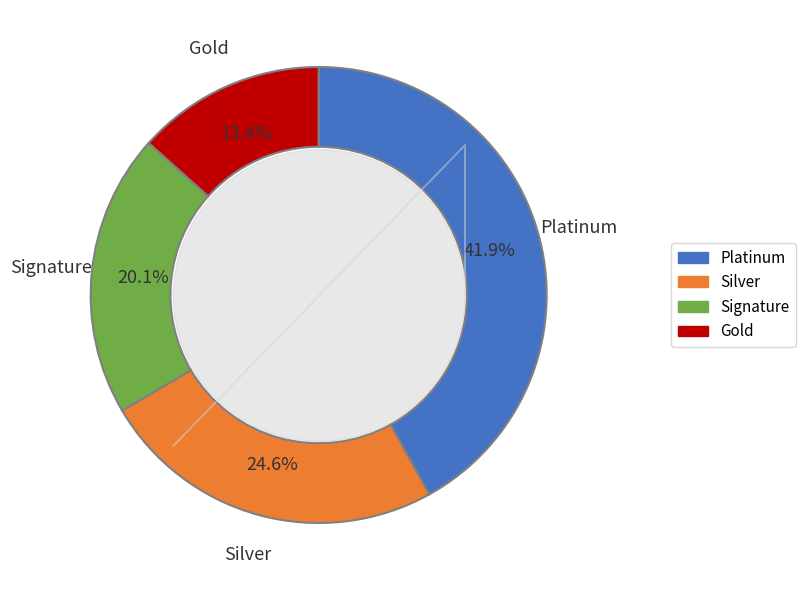

How many segments does this pie chart have?

4